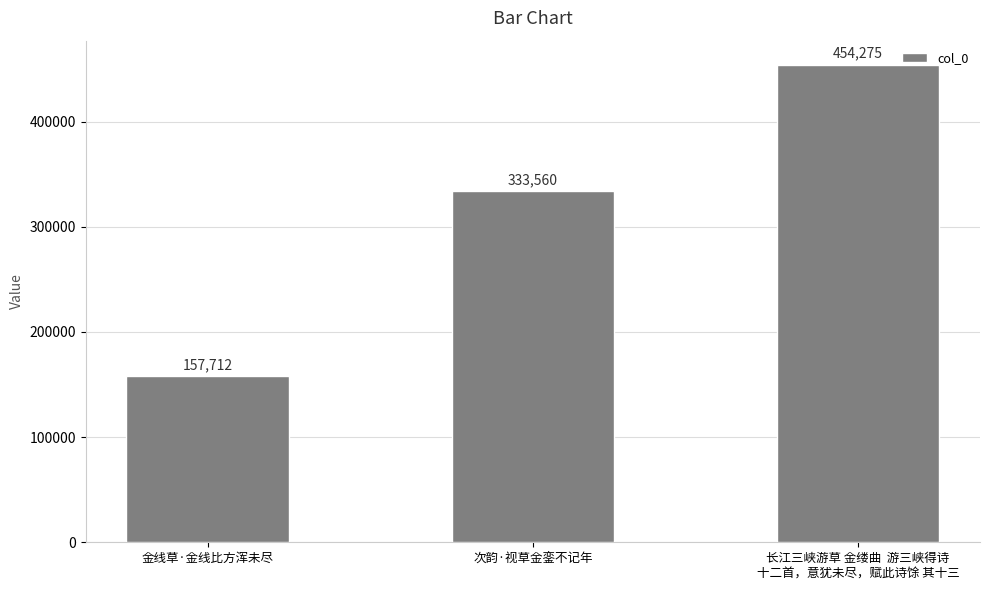

Reading left to right, extract all data points from this chart.

金线草·金线比方浑未尽=157712	次韵·视草金銮不记年=333560	长江三峡游草 金缕曲  游三峡得诗
十二首，意犹未尽，赋此诗馀 其十三=454275